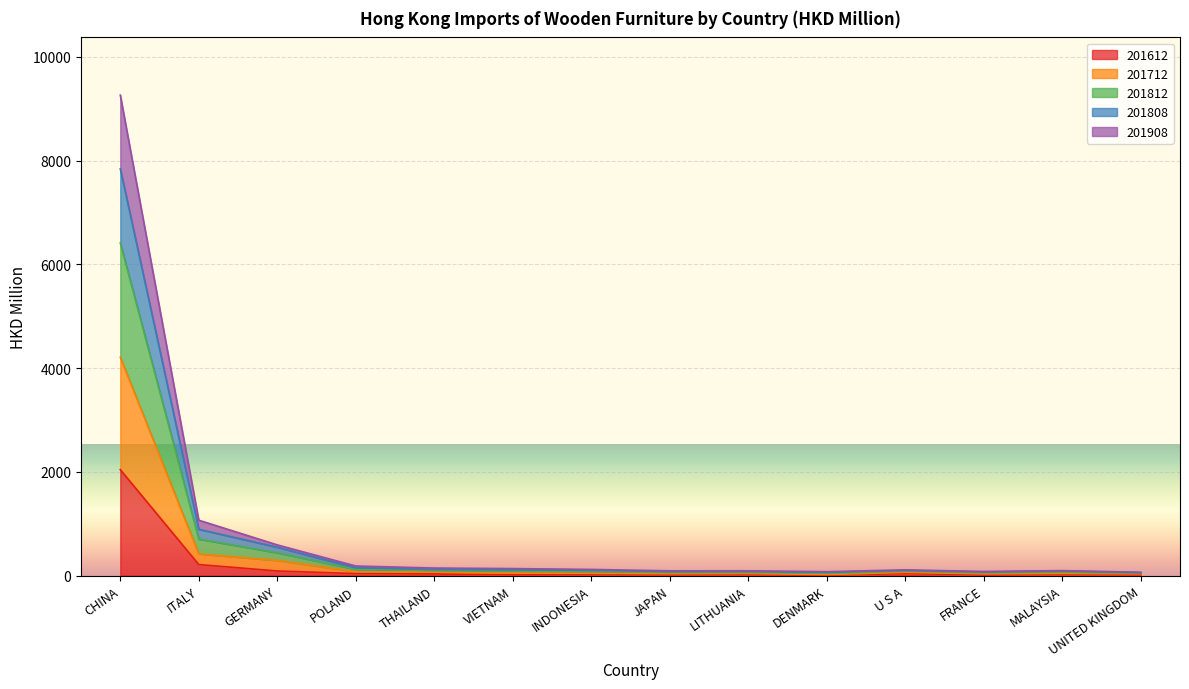

Between VIETNAM and MALAYSIA, which series saw the biggest shift?

201812